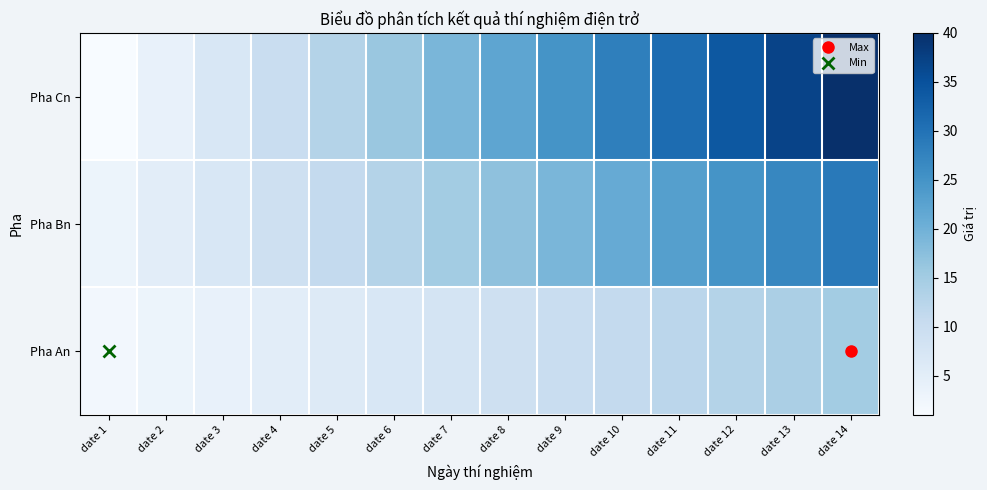

Count the number of categories in the chart.

14